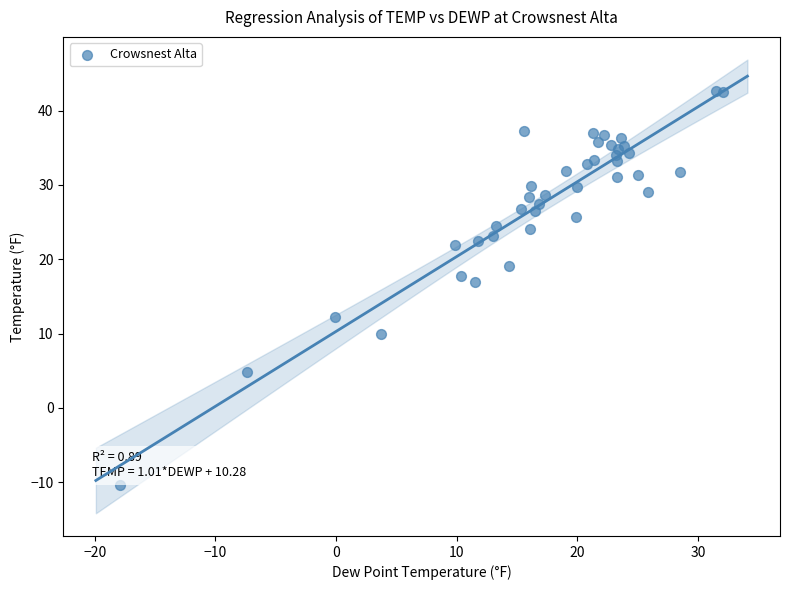

What Y value in the scatter plot is closest to 16?

17.0